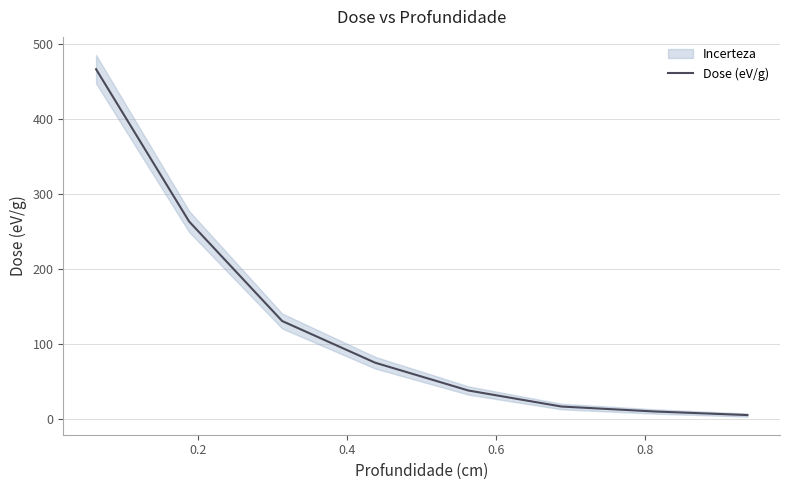

Count the number of values greater than 75.

4